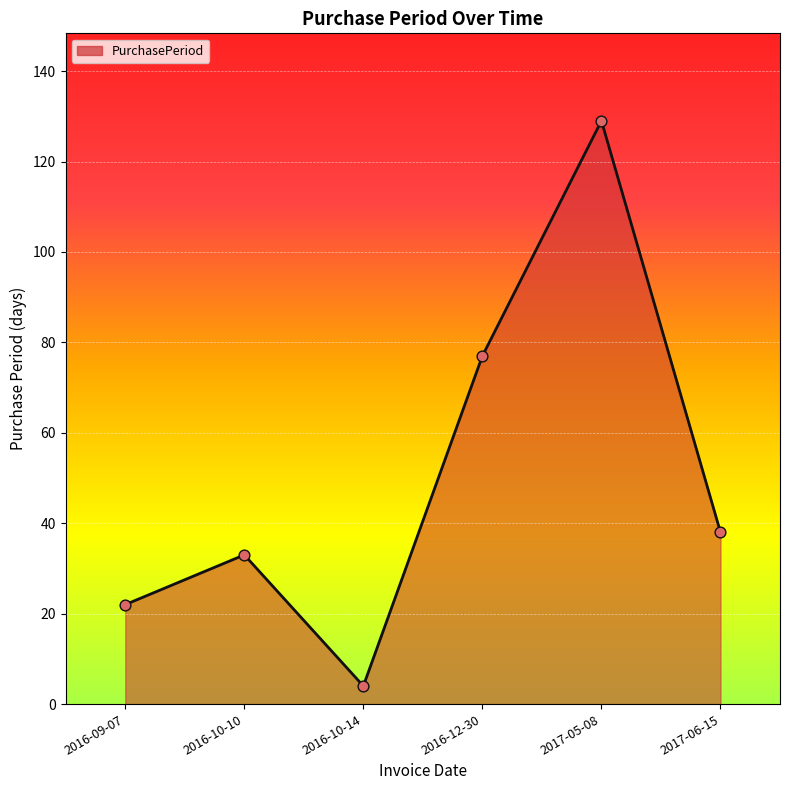

Approximately how many times larger is the value at 2017-05-08 compared to 2017-06-15?

3.4